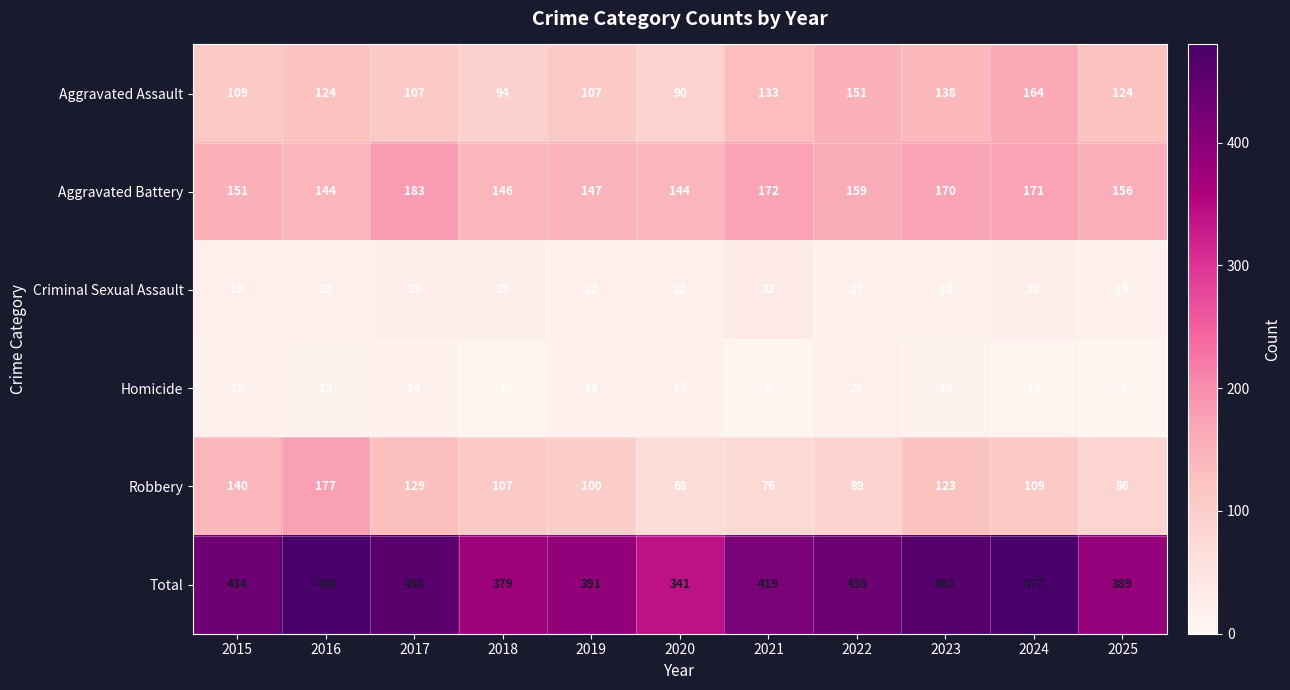

At which category does the chart reach its peak across all series?

2016